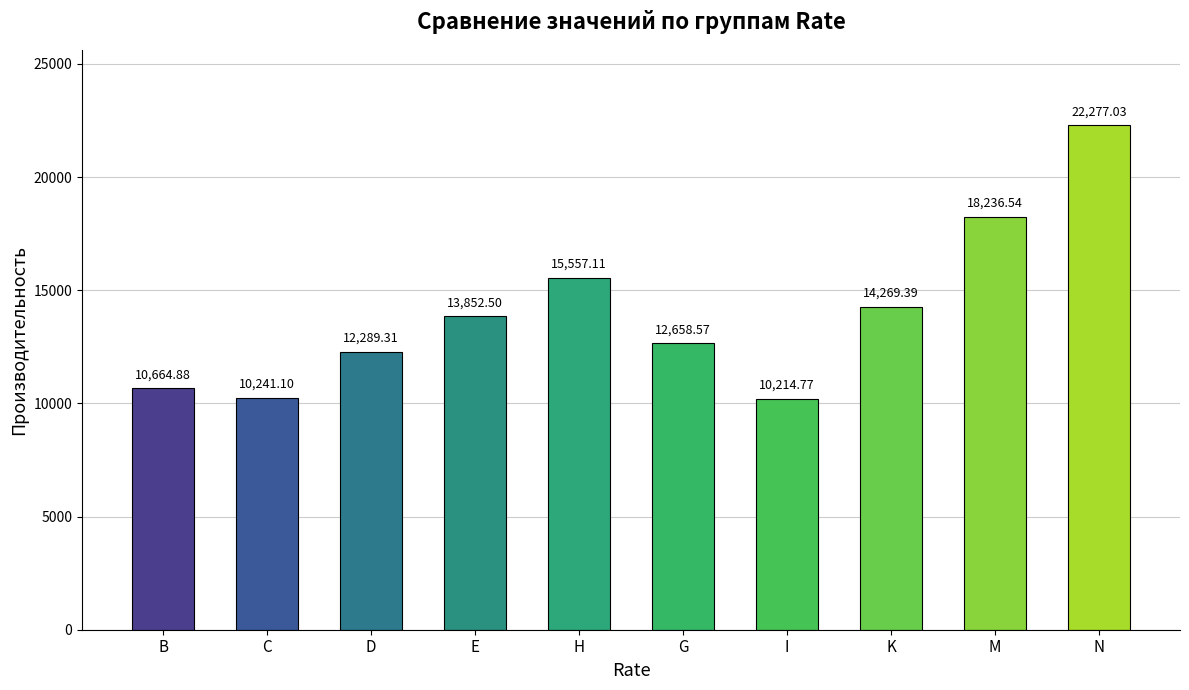

What is the sum of all values?

140261.2